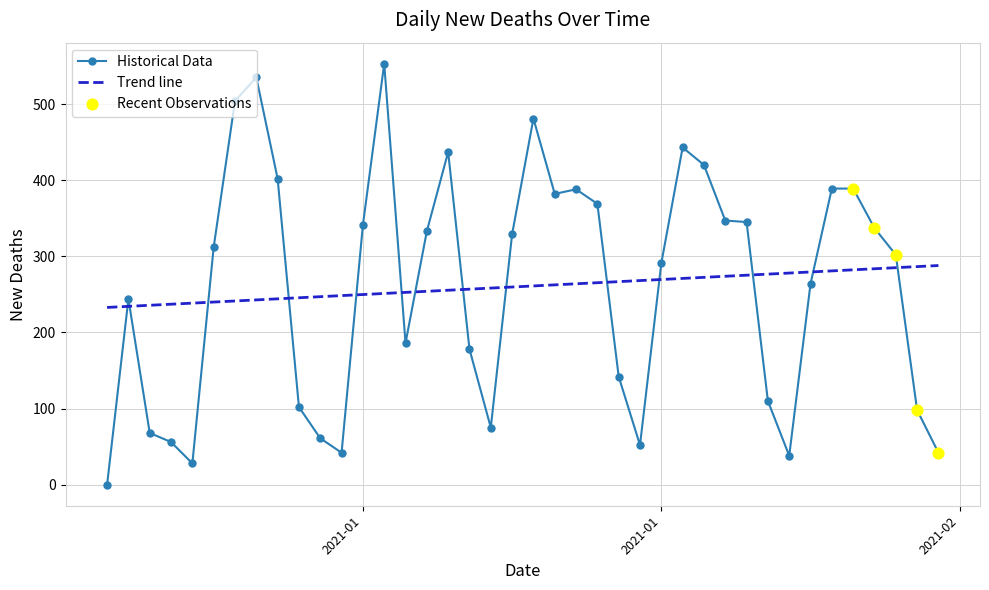

Which series has the widest spread of values?

Historical Data